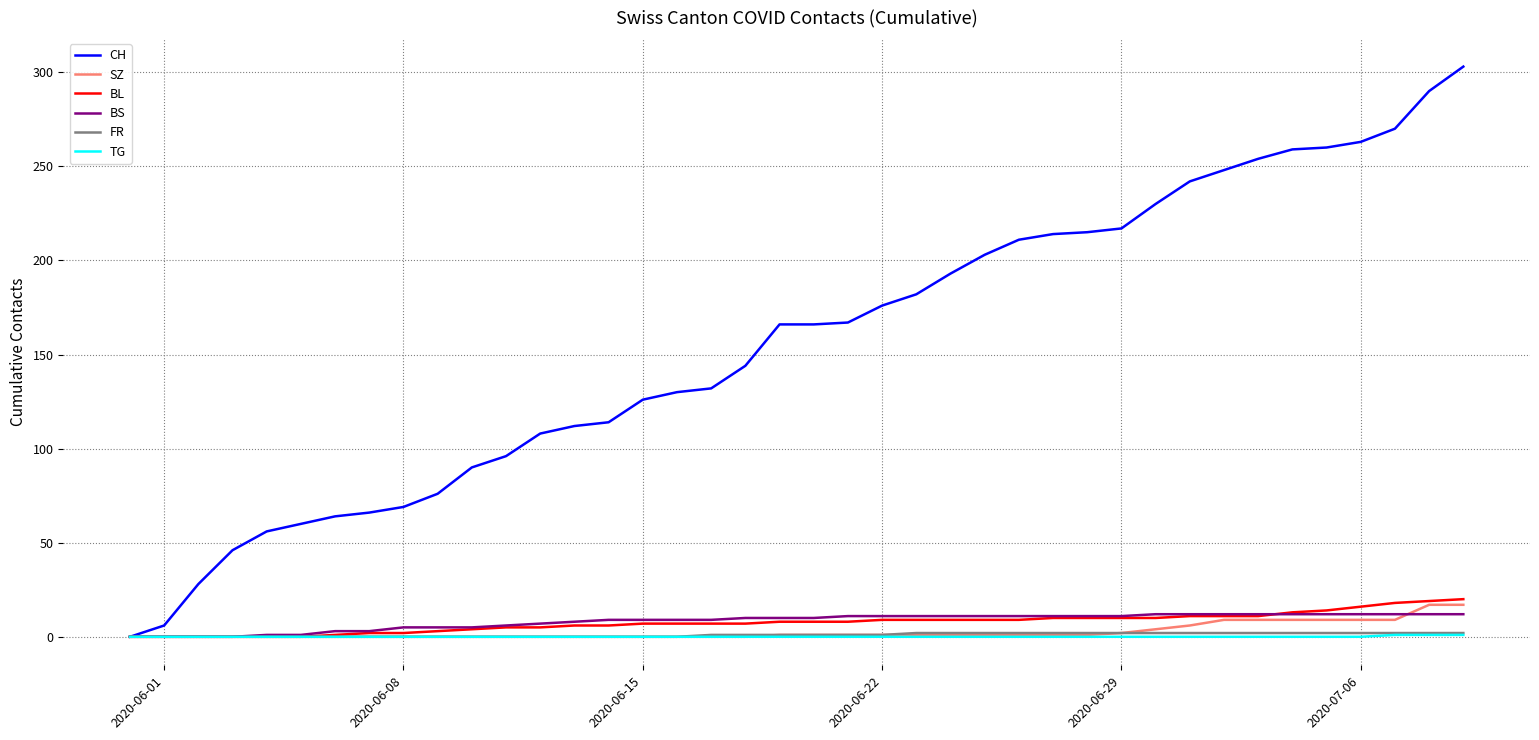

What is the greatest value displayed?

303